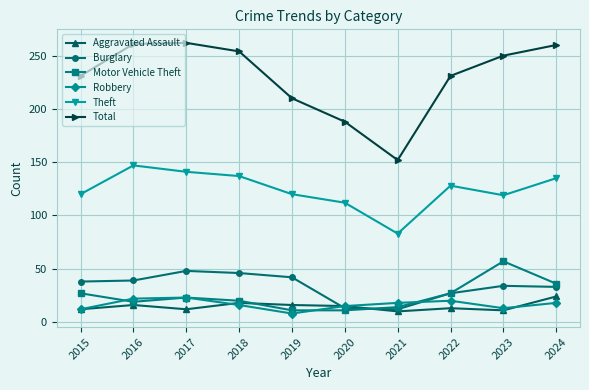

Is the value of Robbery at 2018 greater than the value of Burglary at 2019?

No